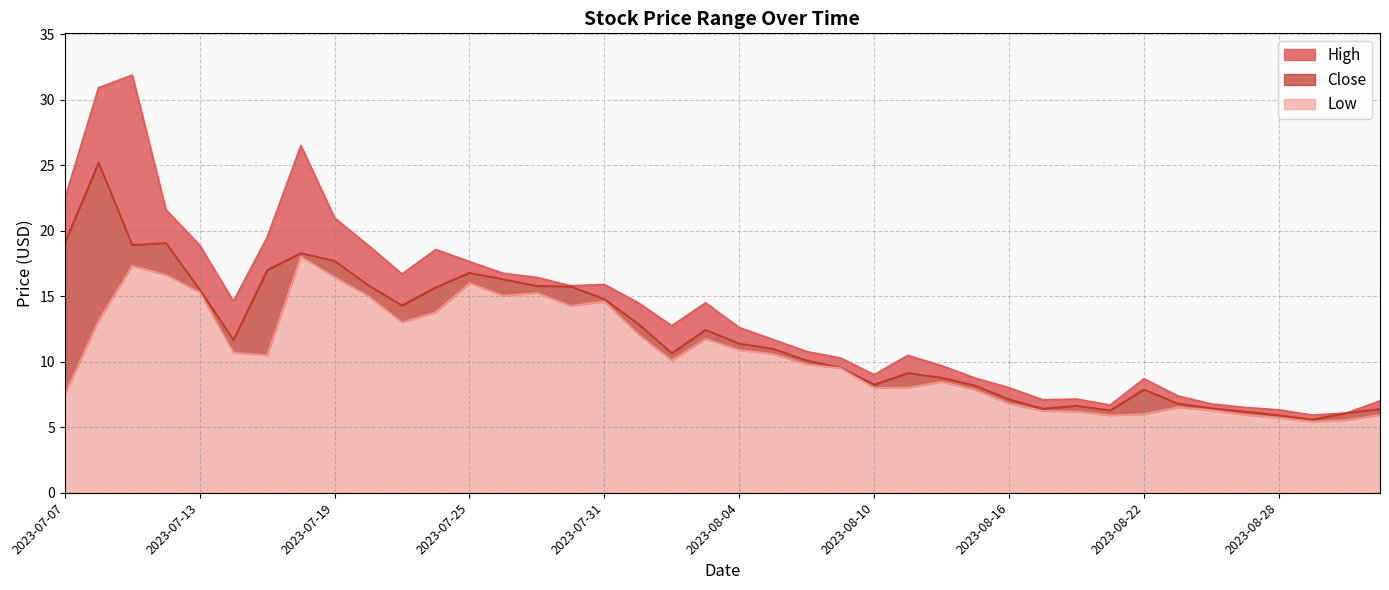

Which series has the largest range (max minus min)?

High